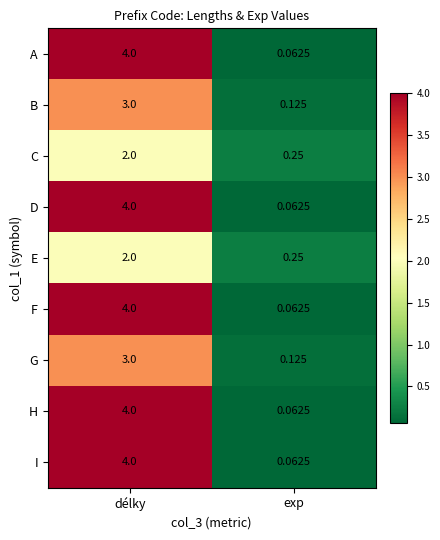

Rank the categories by B value from highest to lowest.

délky, exp